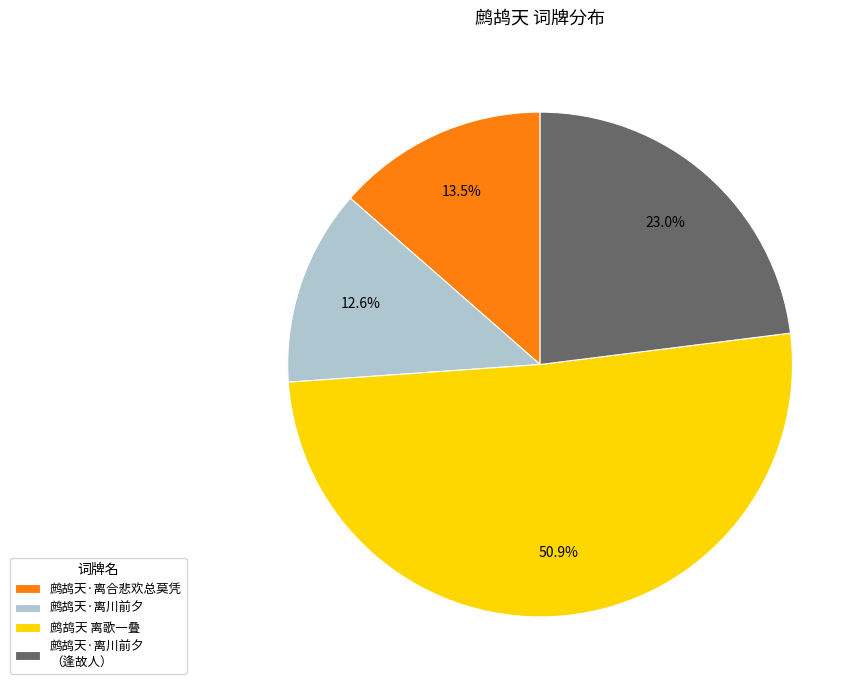

Which has a higher value, 鹧鸪天·离川前夕 or 鹧鸪天·离川前夕 （逢故人）?

鹧鸪天·离川前夕 （逢故人）